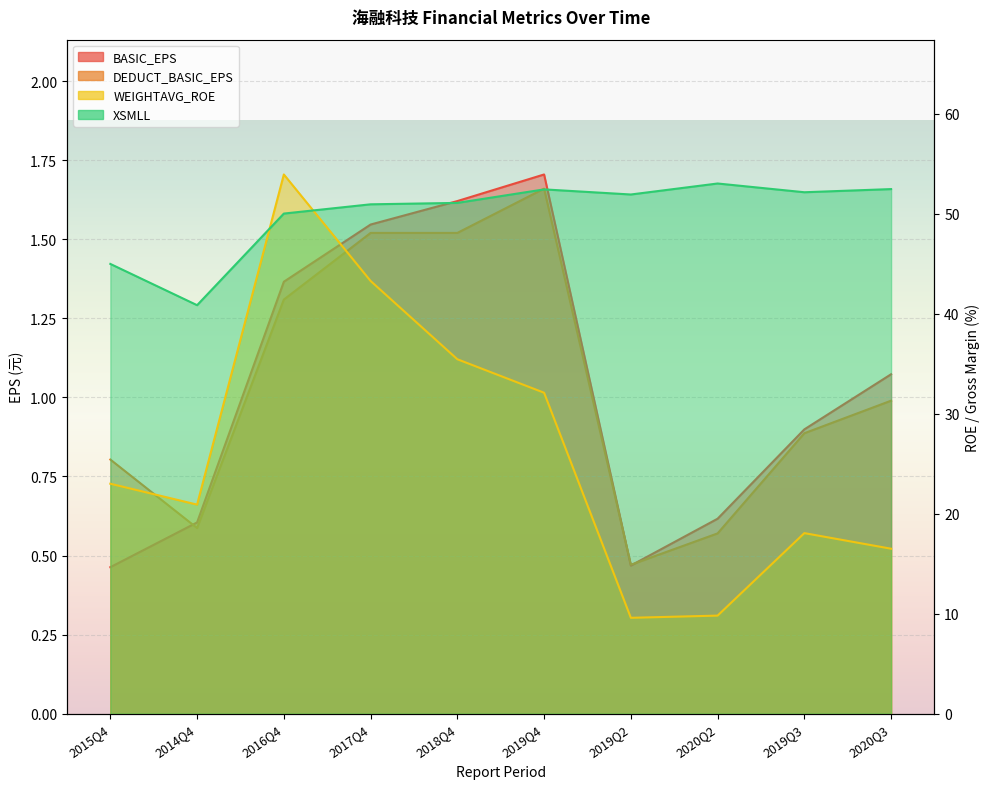

Is the value of XSMLL at 2020Q2 greater than the value of BASIC_EPS at 2020Q2?

Yes